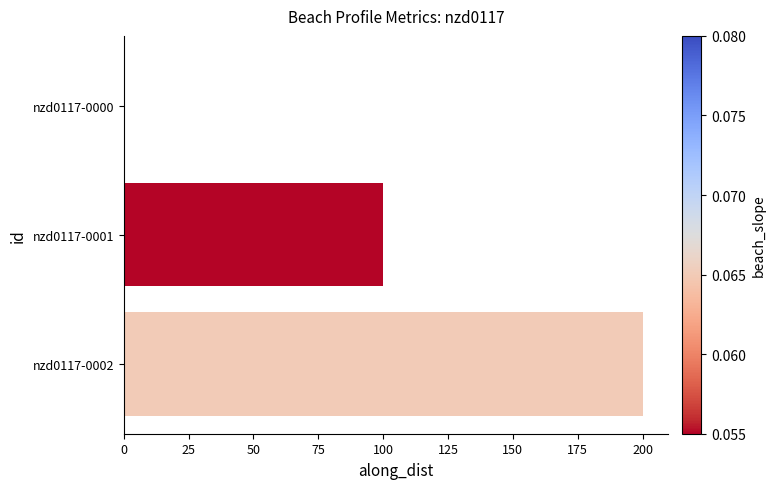

Does the chart contain stacked bars?

No